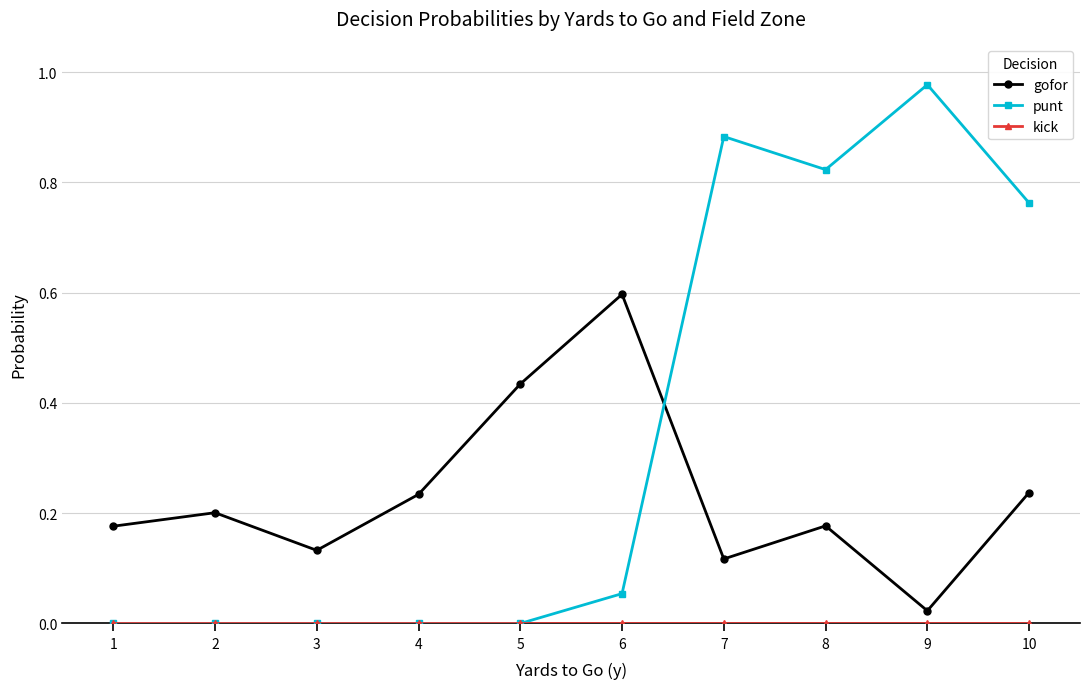

Which series has the largest total across all categories?

punt